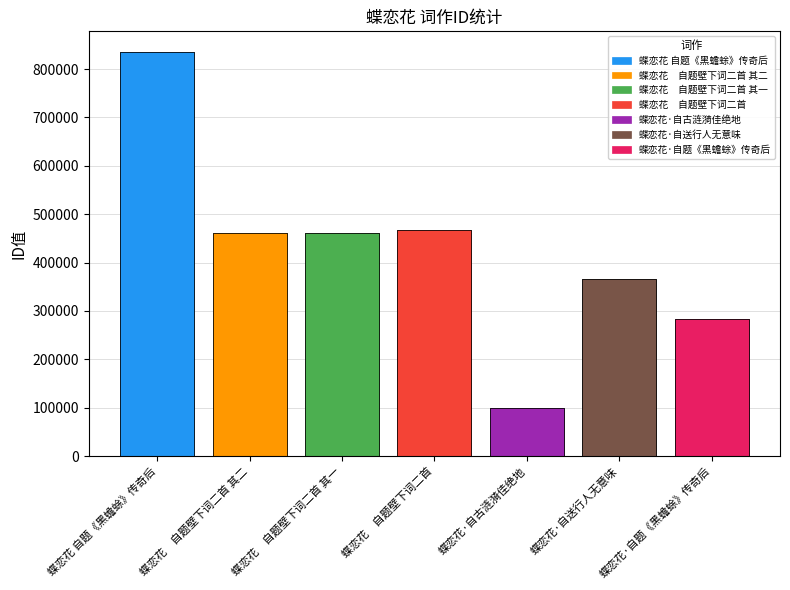

What is the value of the 5th bar from the left?

99003